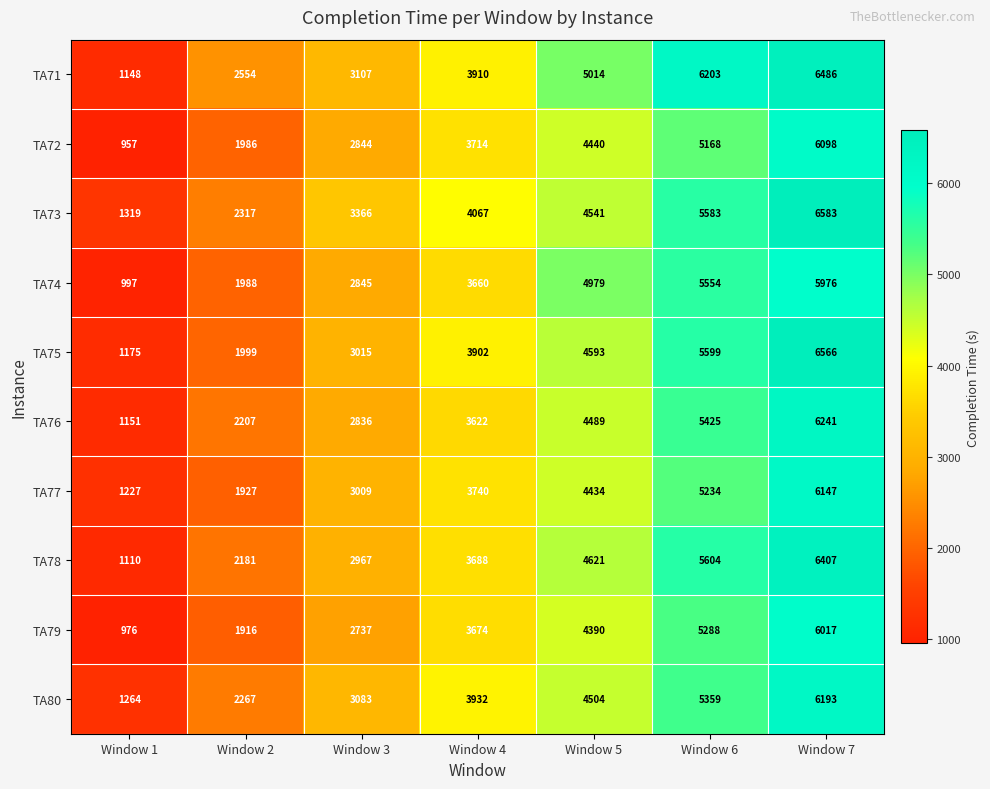

What is the lowest value of the TA74 series?

997